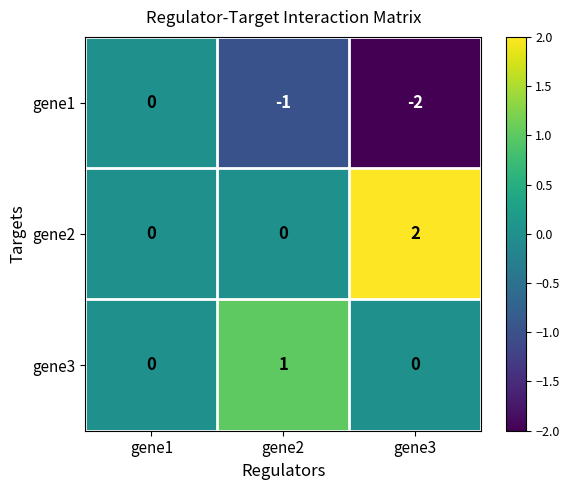

At how many categories does at least one series exceed -1?

3